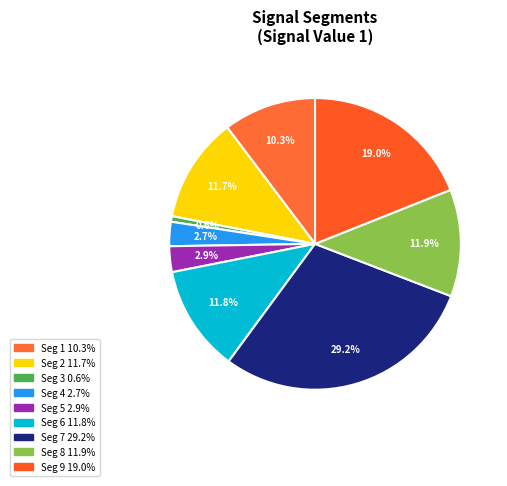

Count the number of slices in the pie.

9